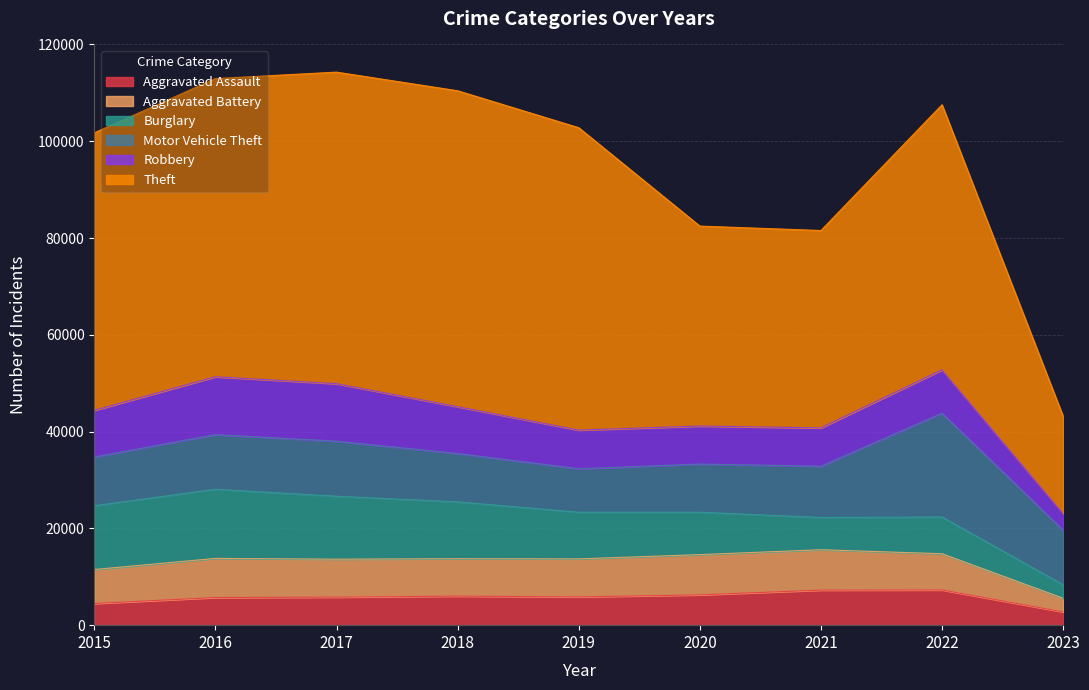

List the series in order of their peak value, lowest first.

Aggravated Assault, Aggravated Battery, Robbery, Burglary, Motor Vehicle Theft, Theft